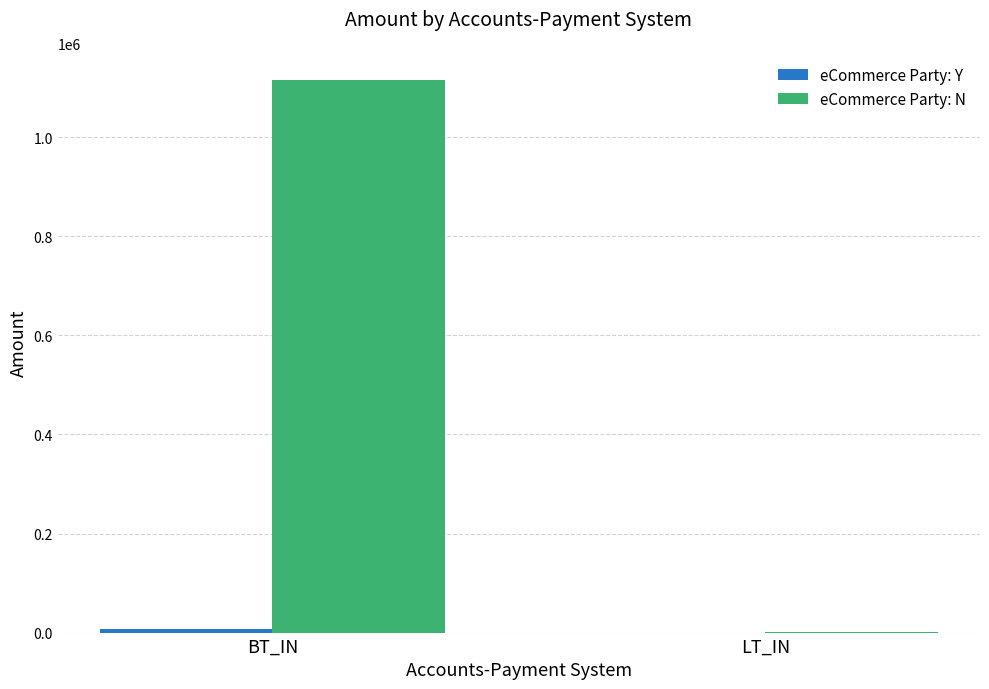

Which label corresponds to the largest value in the chart?

BT_IN